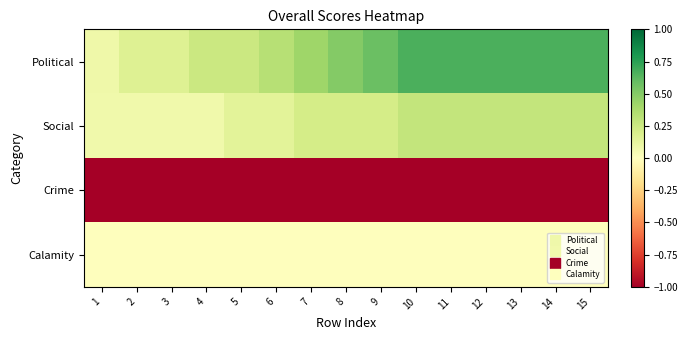

How many categories are shown in the chart?

15